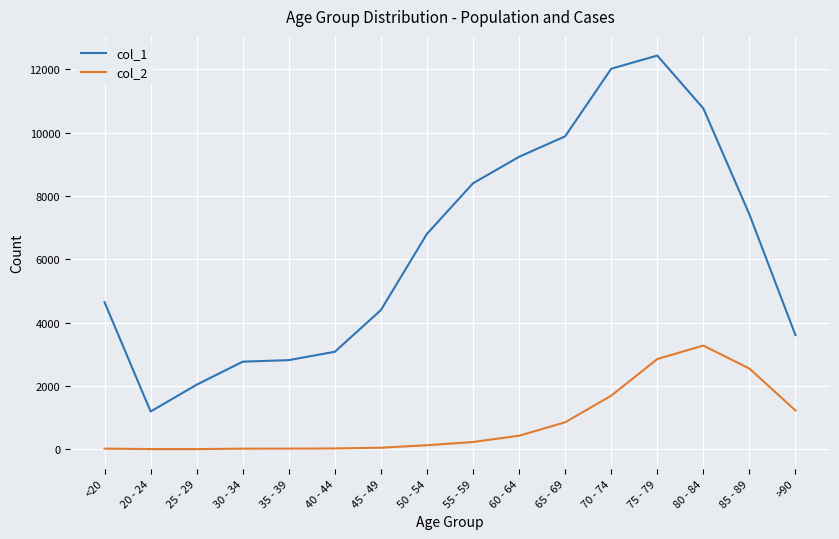

Is the value of col_2 at 35 - 39 greater than the value of col_1 at 80 - 84?

No